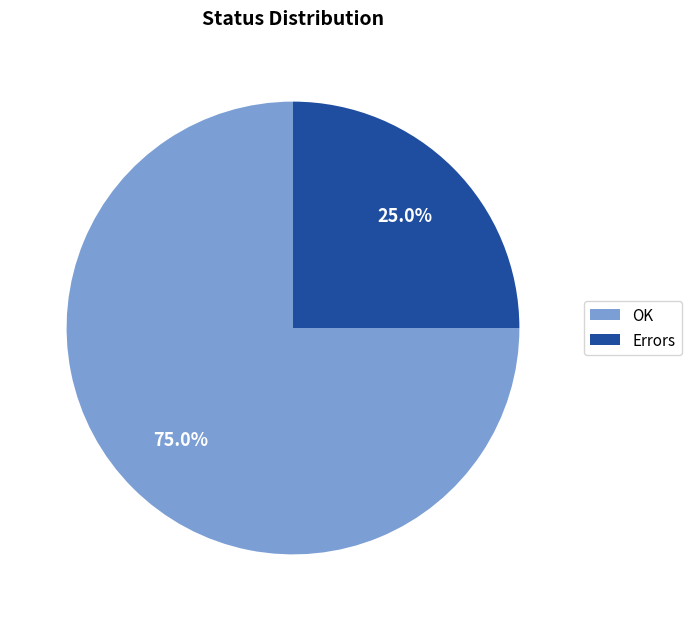

Which slice is the largest?

OK